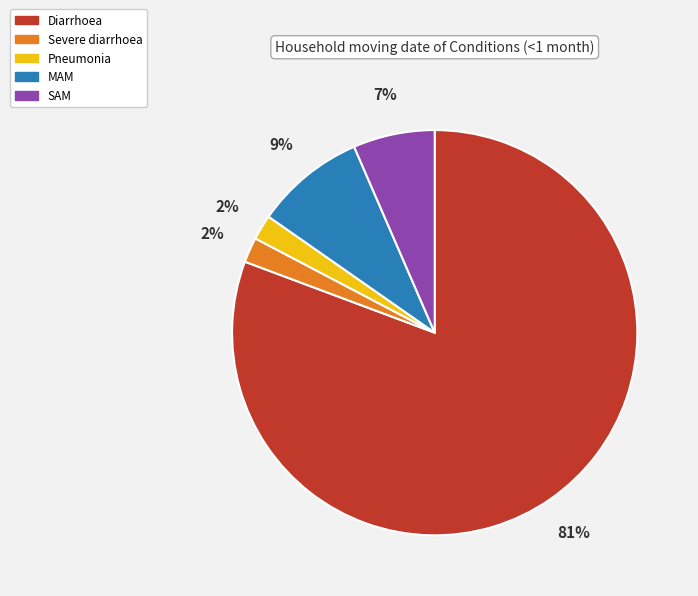

How many slices are in this pie chart?

5